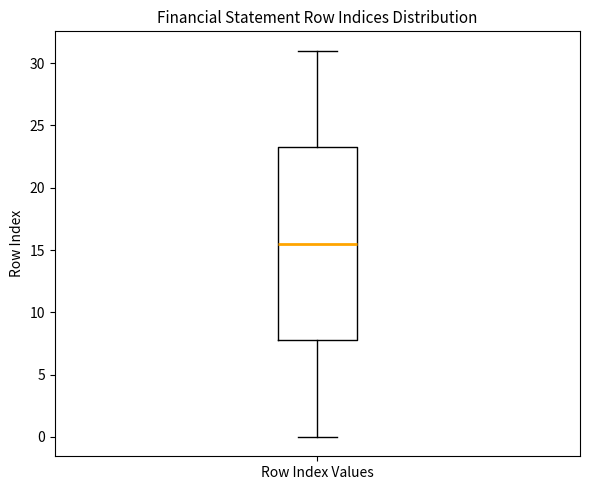

Transcribe this box plot: give where the median line is, the range the box spans, and where the two whiskers end, as read against the y-axis. The values are not printed on the chart, so give them approximately, as read against the axis.

median 15.5, box 8.0 to 23.5, whiskers 0.0 to 31.0